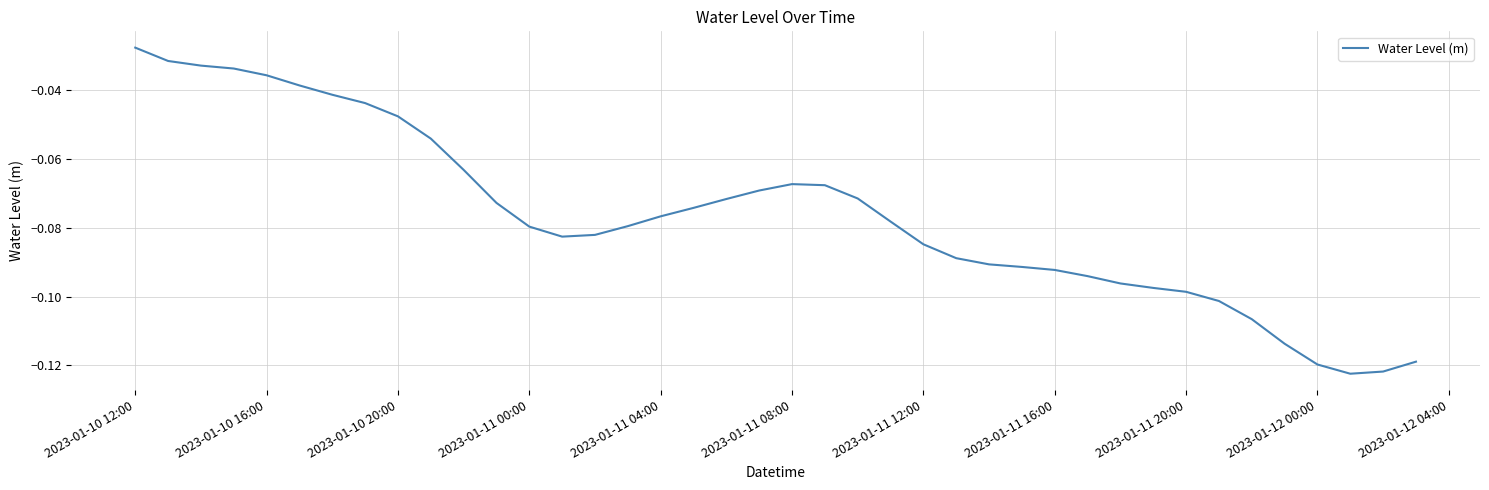

How many lines are shown in the chart?

1